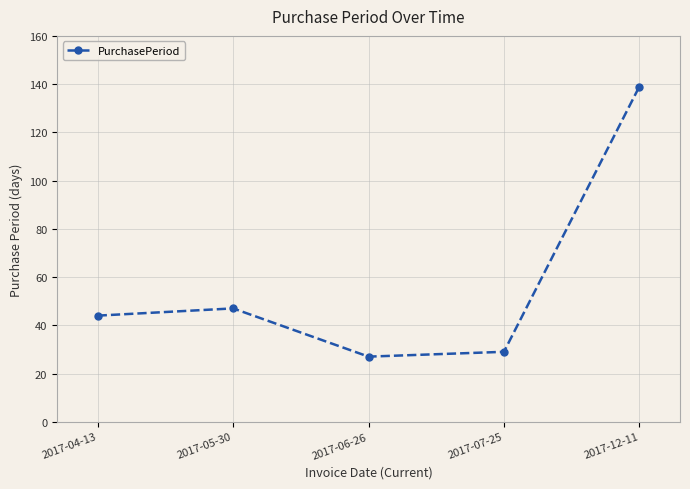

What value does the data have at 2017-04-13, to the nearest 5?

45